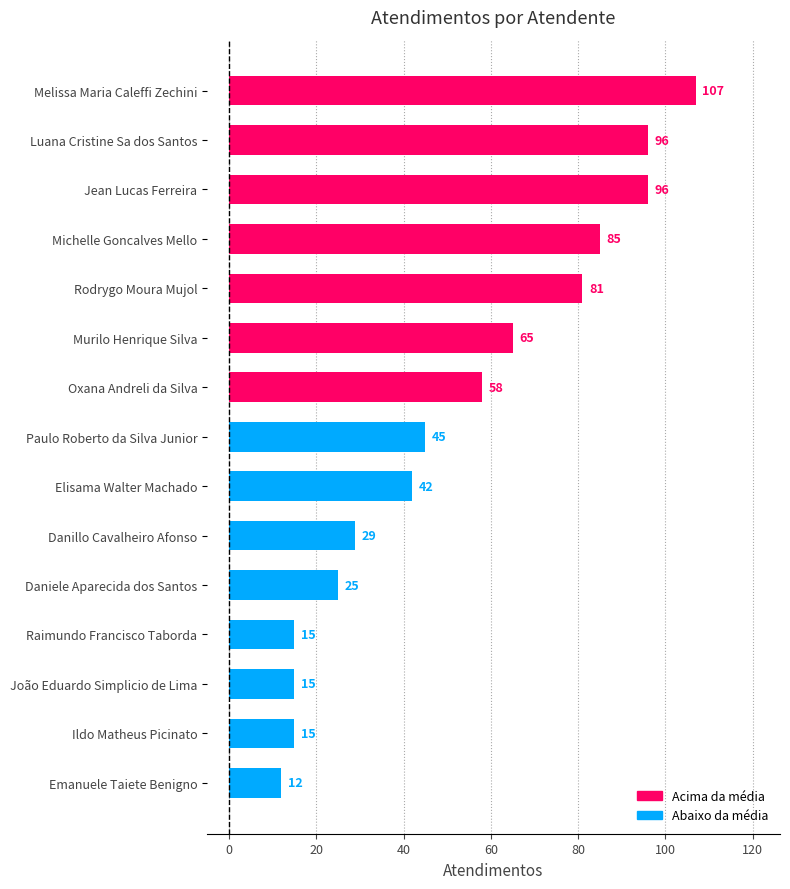

The value at Ildo Matheus Picinato is 15. True or false?

True